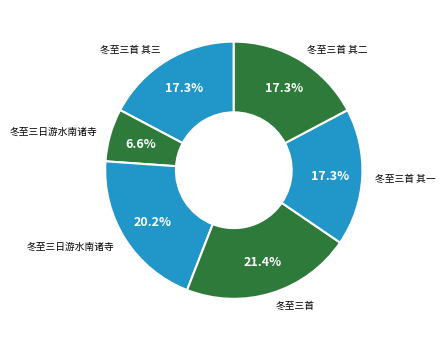

How many segments does this pie chart have?

6